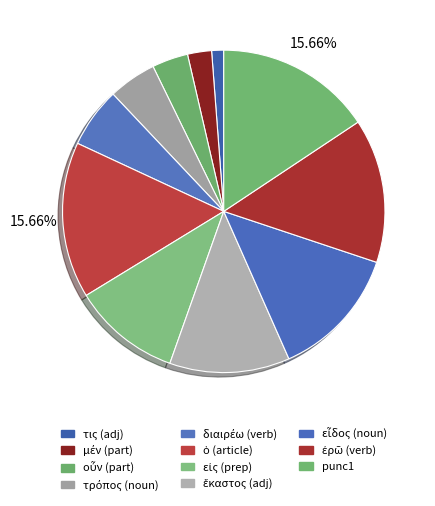

Is the sum of μέν and τρόπος greater than half?

No